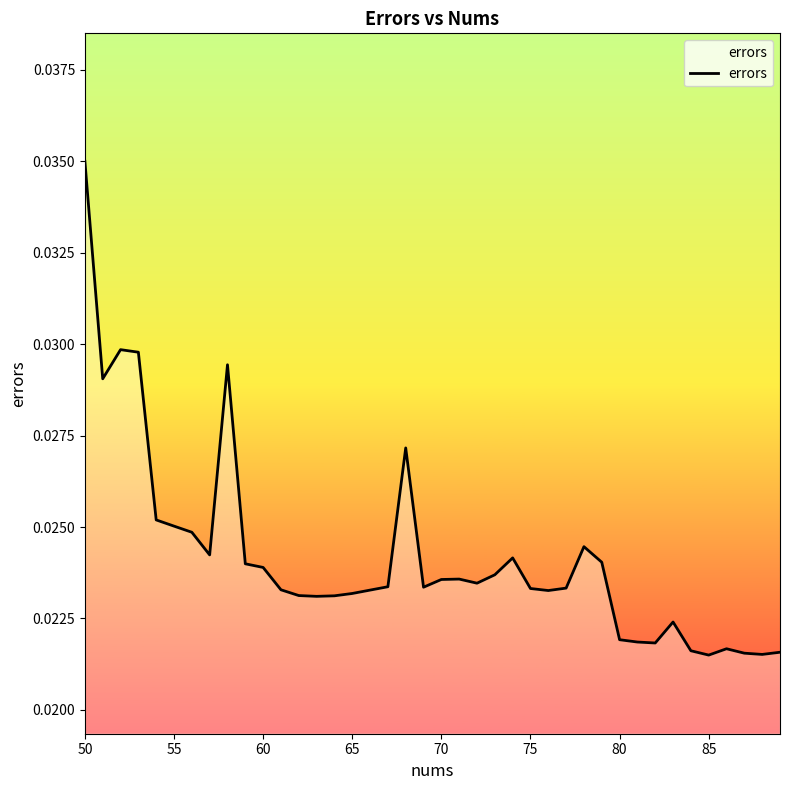

How many lines are shown in the chart?

1